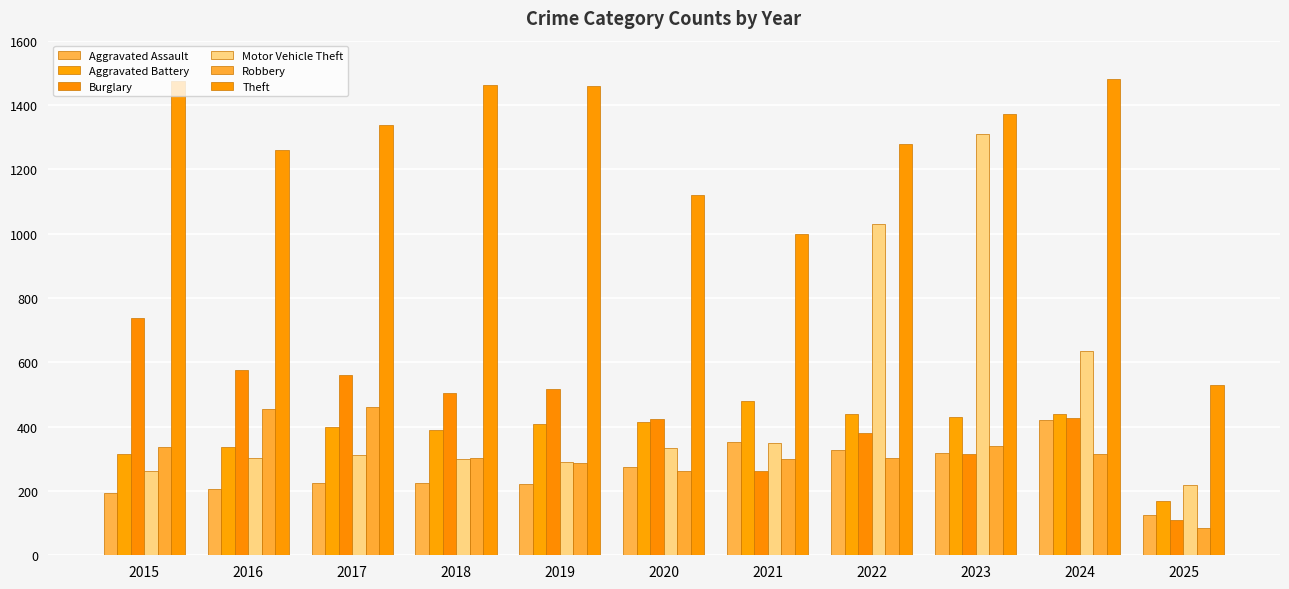

What is the value of the Motor Vehicle Theft bar at the 11th from the left?

218